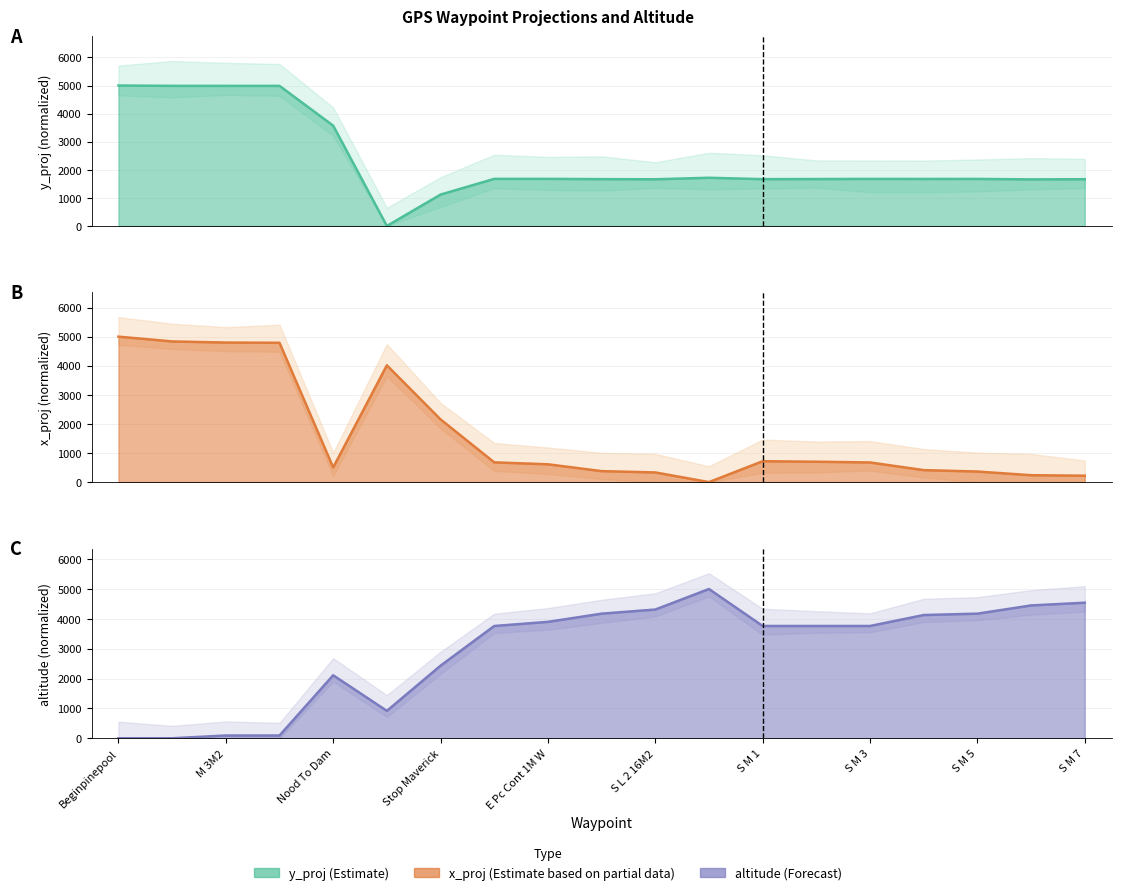

What is the sum of all altitude line values?

55367.0